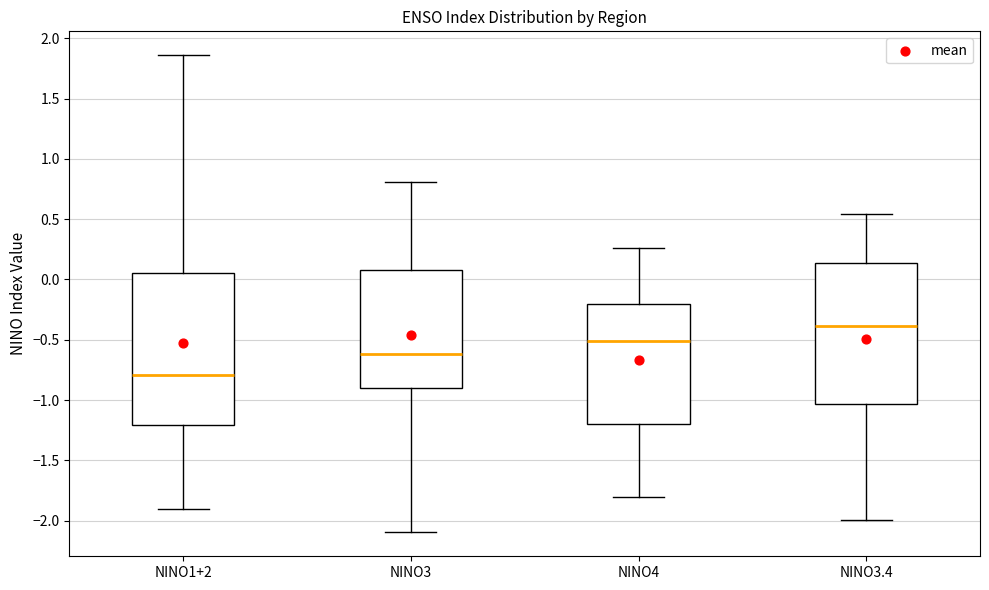

Reading left to right, transcribe this box plot: for each box, give where its median line is, the range the box spans, and where its two whiskers end, as read against the y-axis. The values are not printed on the chart, so give them approximately, as read against the axis.

NINO1+2: median -0.80, box -1.20 to 0.05, whiskers -1.90 to 1.85
NINO3: median -0.60, box -0.90 to 0.10, whiskers -2.10 to 0.80
NINO4: median -0.50, box -1.20 to -0.20, whiskers -1.80 to 0.25
NINO3.4: median -0.40, box -1.05 to 0.15, whiskers -2.00 to 0.55